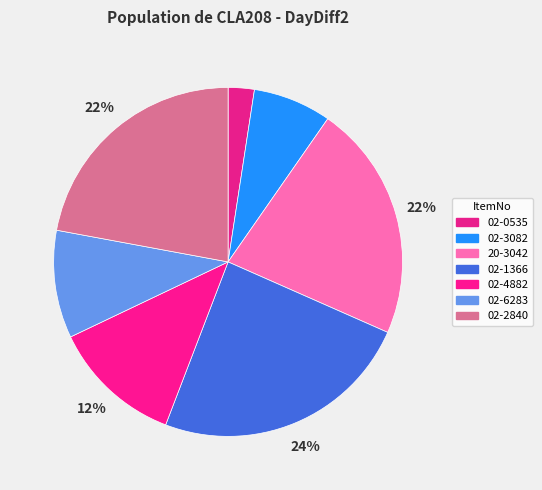

Count the number of slices in the pie.

7